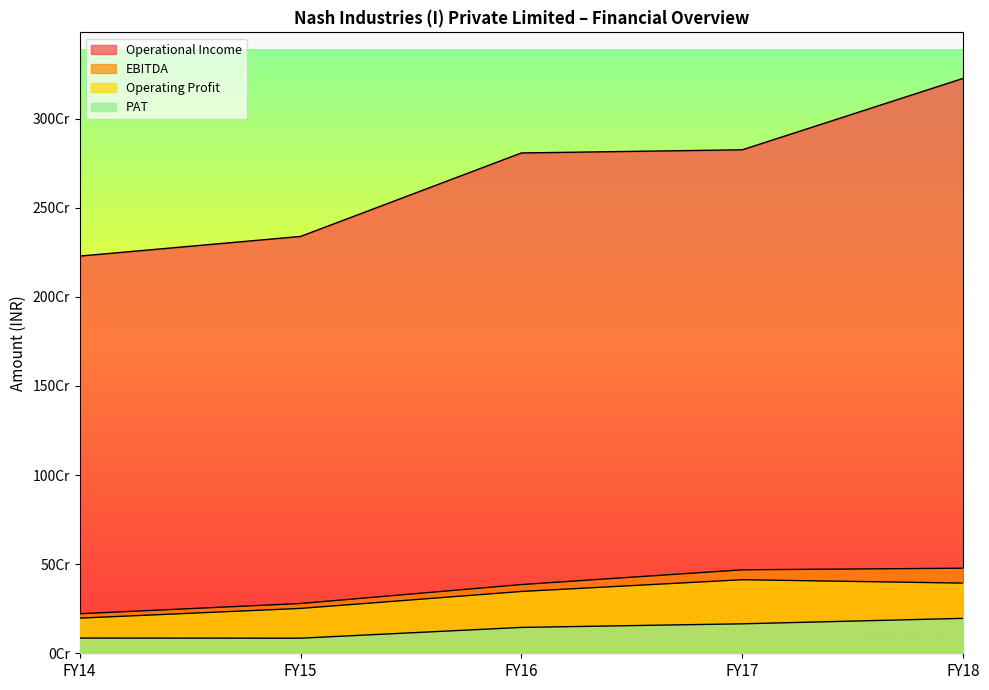

What is the difference between the highest and lowest values at FY18?

3029753000